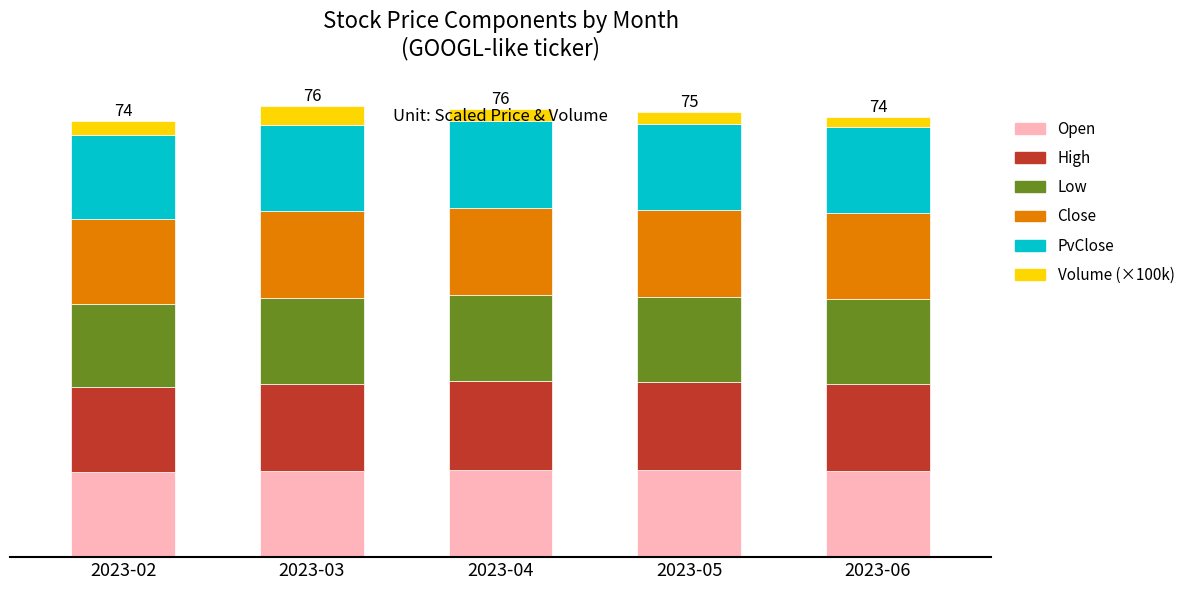

What is the total value across all series at 2023-06?

74.3